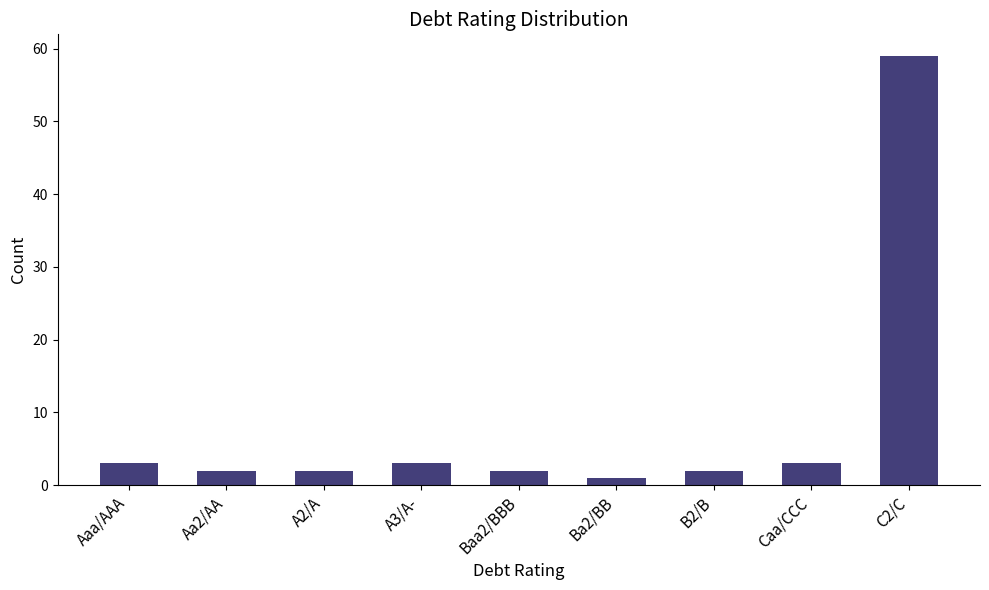

What is the sum of the values at C2/C and Baa2/BBB?

61